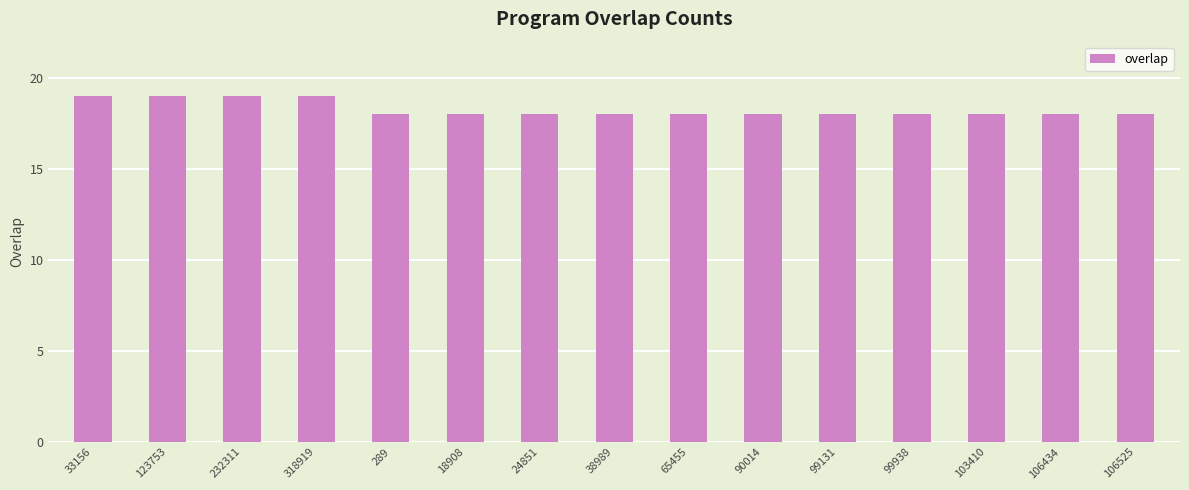

What is the maximum value shown in the chart?

19